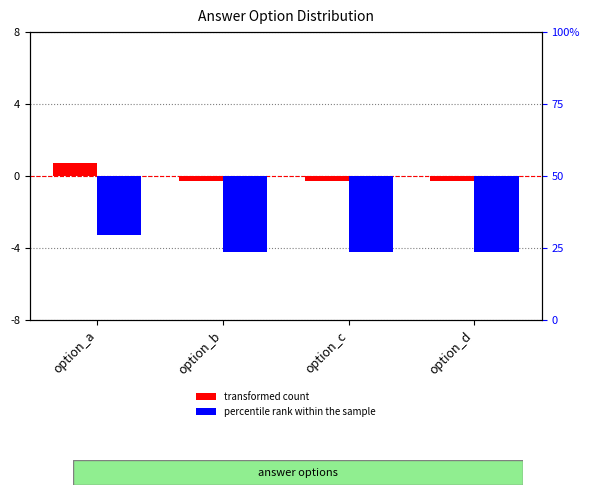

How many data points in transformed count are above 0?

1